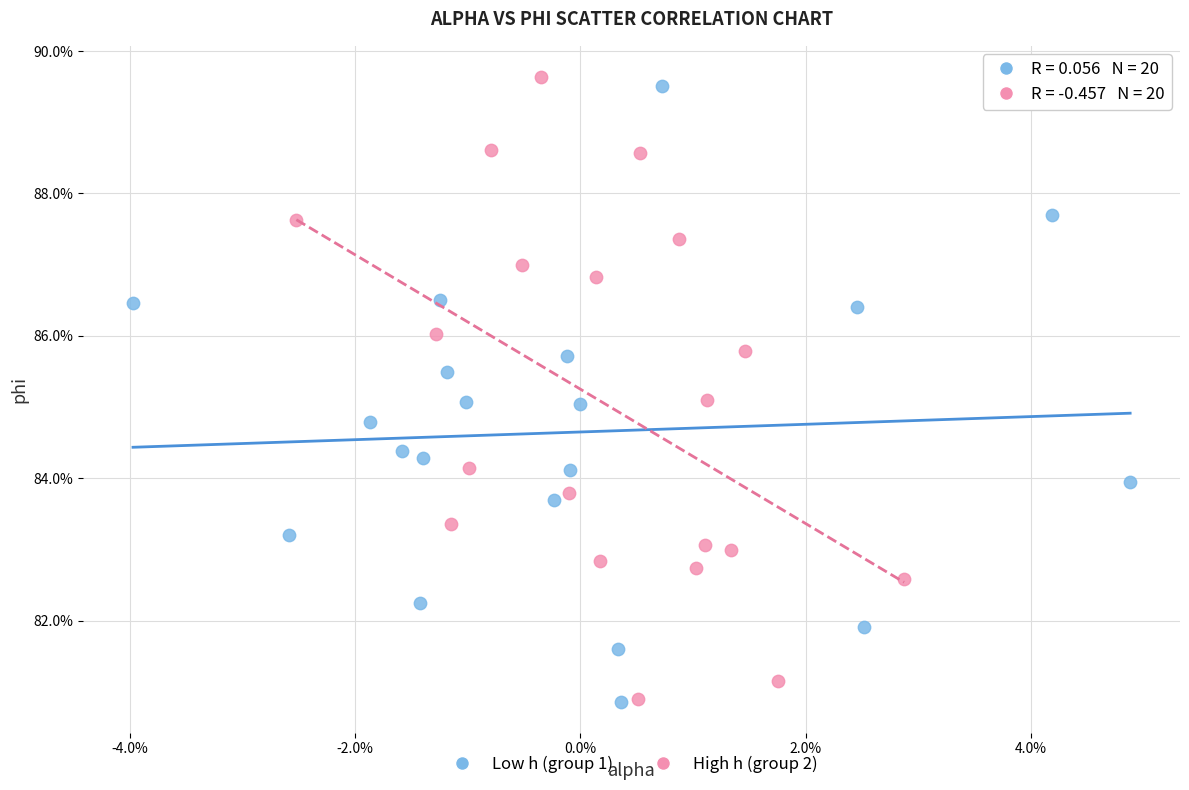

What are all the series names shown in the legend?

Low h (group 1), High h (group 2)